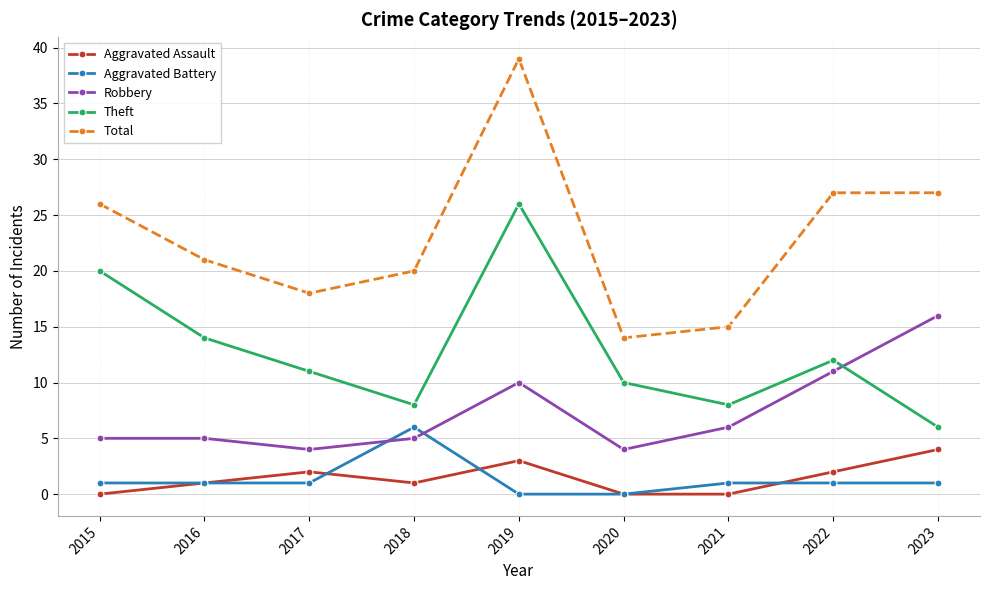

At which category does the chart reach its peak across all series?

2019